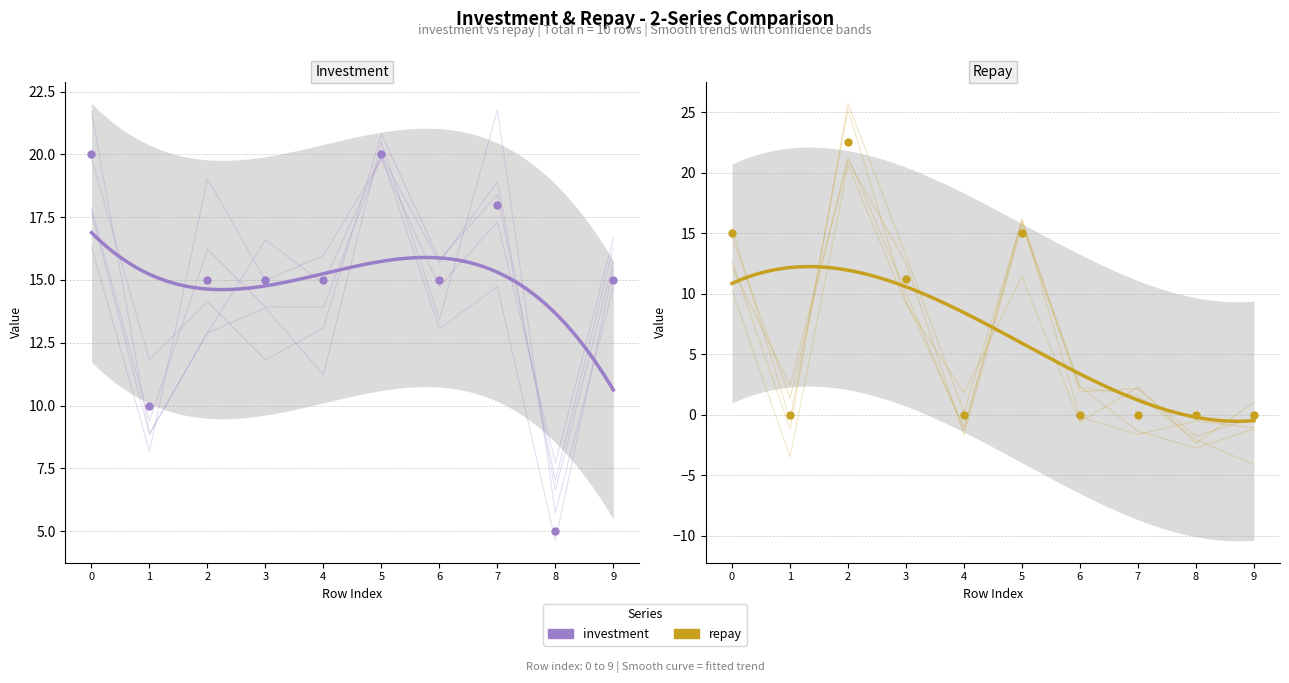

How many lines are shown in the chart?

2